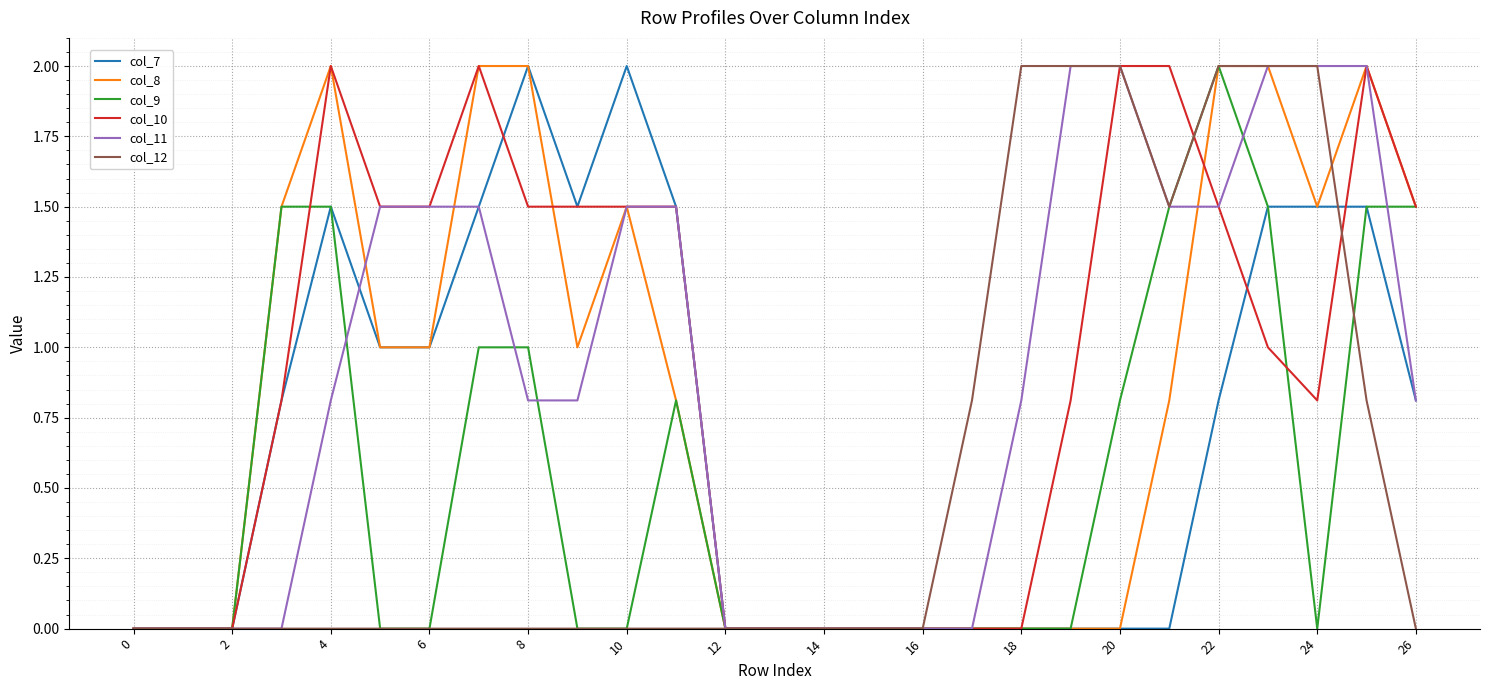

What is the greatest value displayed?

2.0